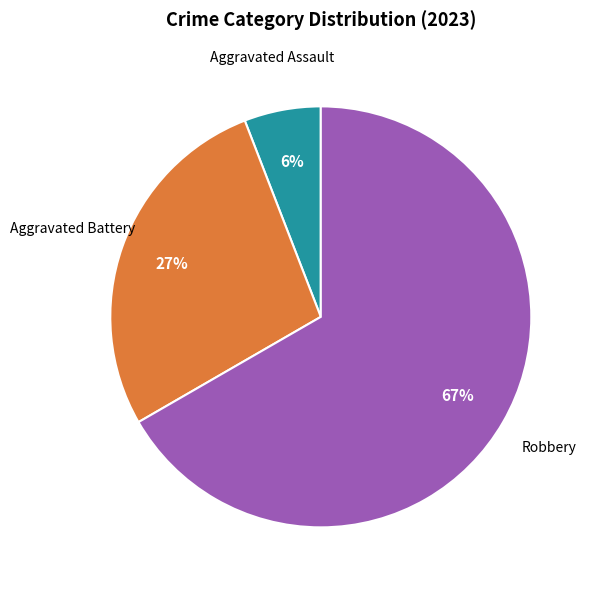

Is there a majority slice in this chart?

Yes